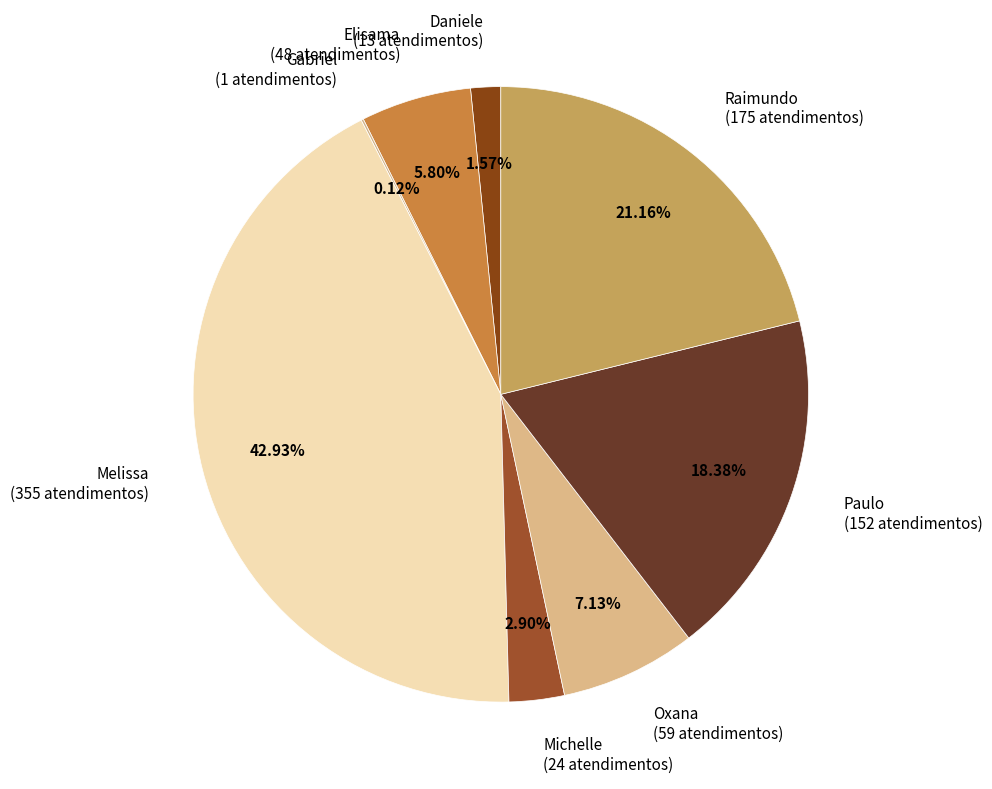

Does Daniele (13 atendimentos) represent more than half of the total?

No